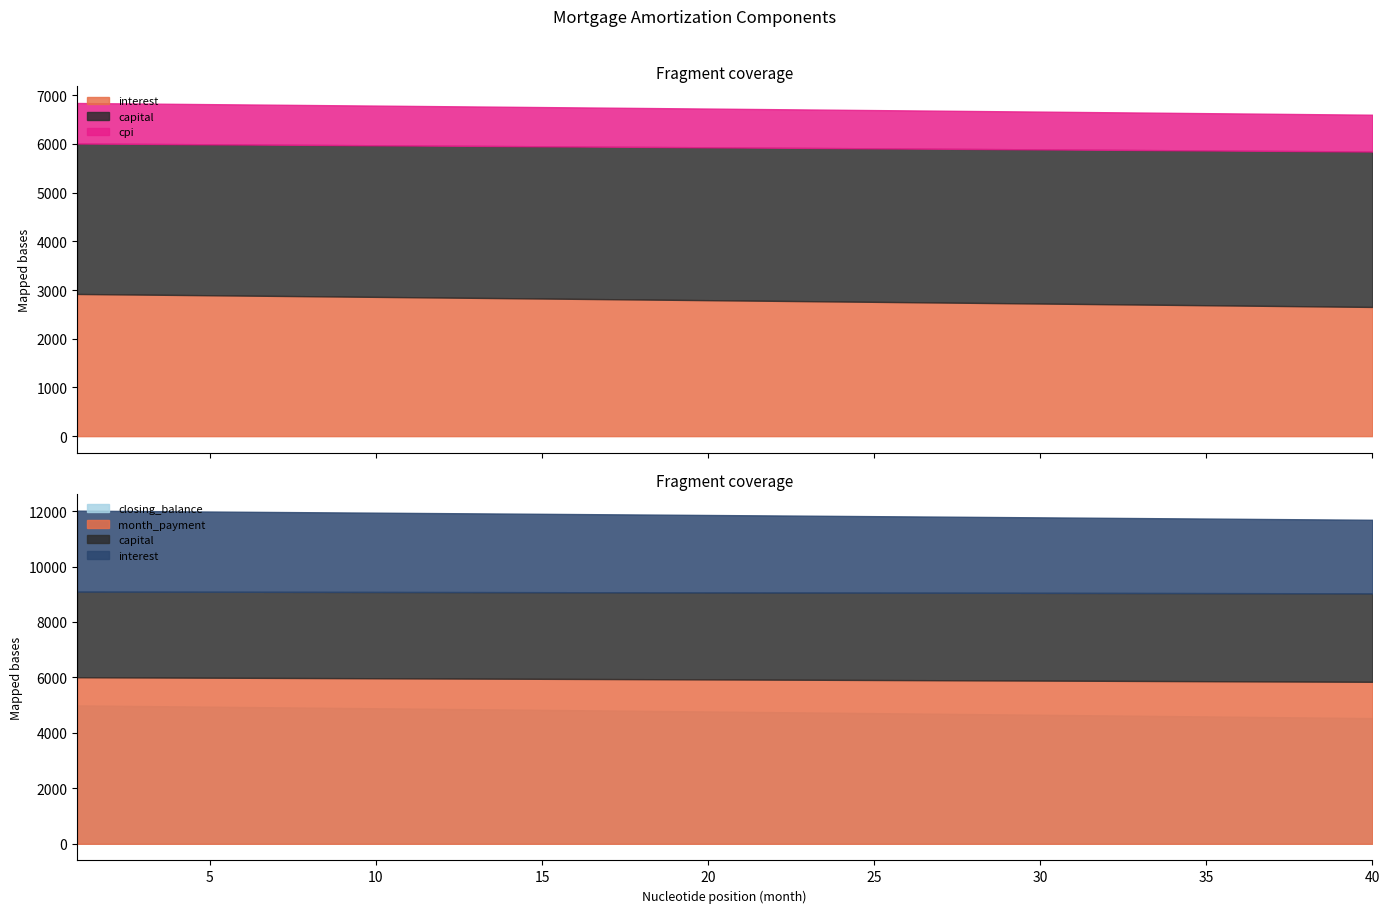

What is the sum of all cpi values?

31751.9